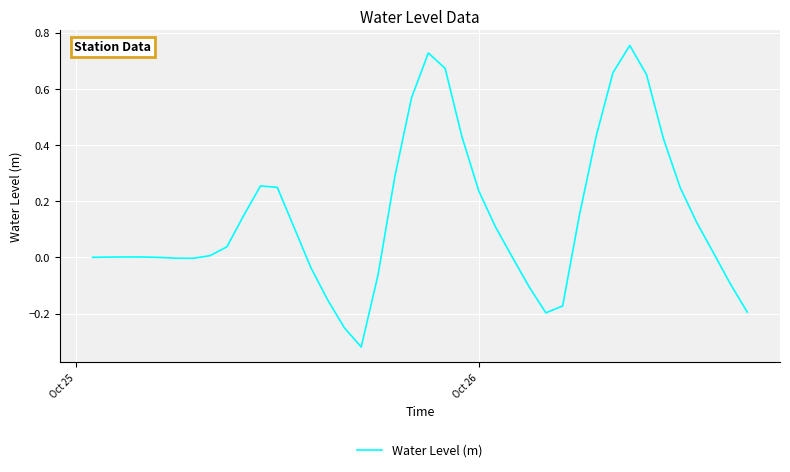

What is the difference between the maximum and minimum values?

1.1